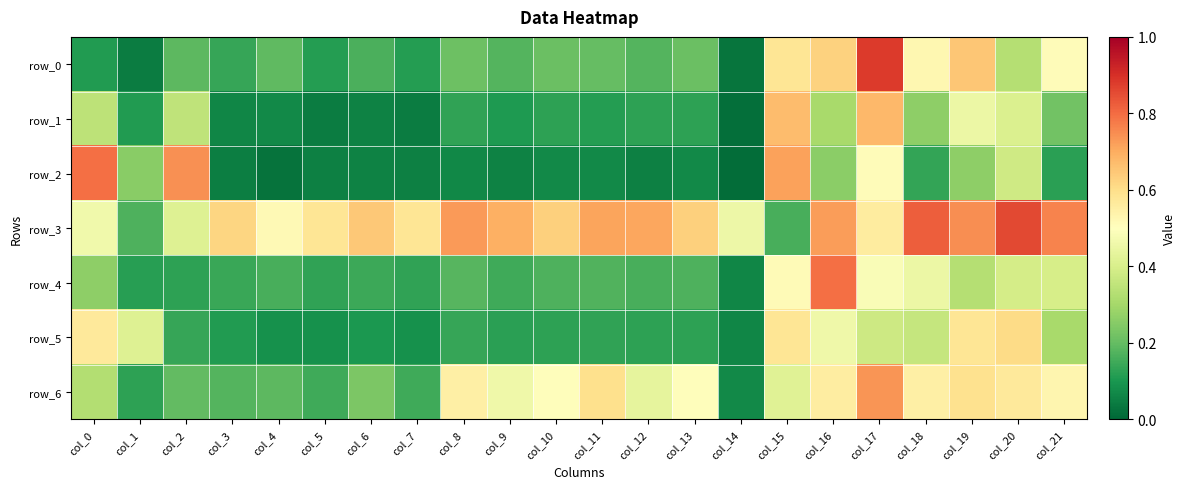

What is the greatest value displayed?

0.9